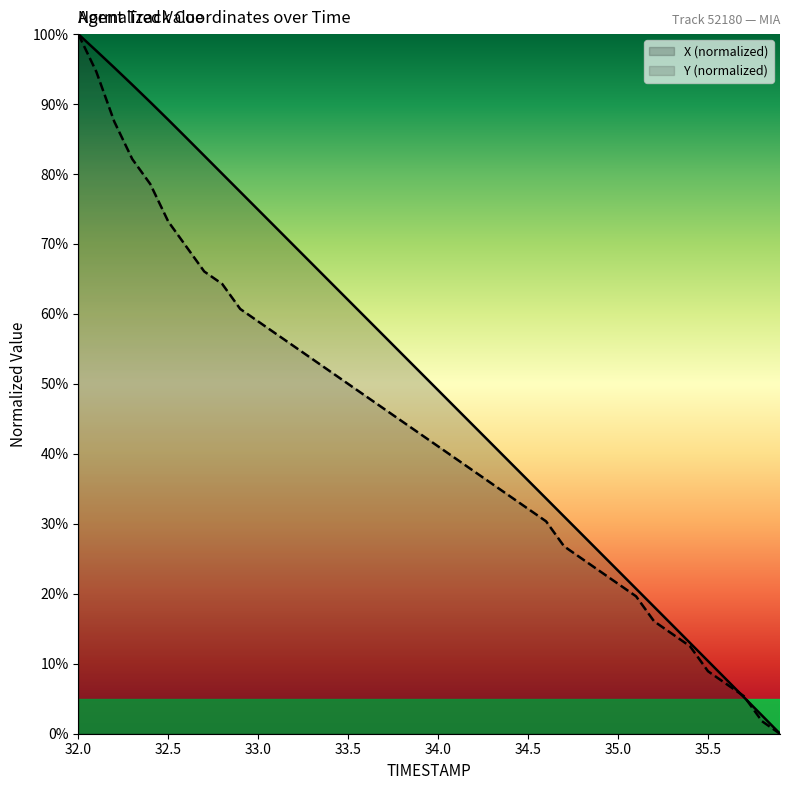

Rank the categories by Y value from highest to lowest.

32.0, 32.1, 32.2, 32.3, 32.4, 32.5, 32.6, 32.7, 32.8, 32.9, 33.0, 33.1, 33.2, 33.3, 33.4, 33.5, 33.6, 33.7, 33.8, 33.9, 34.0, 34.1, 34.2, 34.3, 34.4, 34.5, 34.6, 34.7, 34.8, 34.9, 35.0, 35.1, 35.2, 35.3, 35.4, 35.5, 35.6, 35.7, 35.8, 35.9